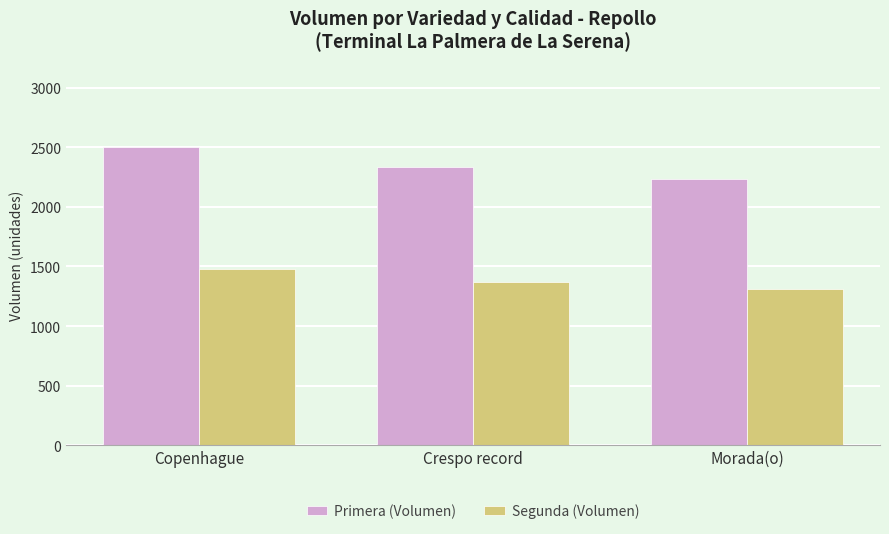

What is the difference between the Primera (Volumen) values at Crespo record and Copenhague?

167